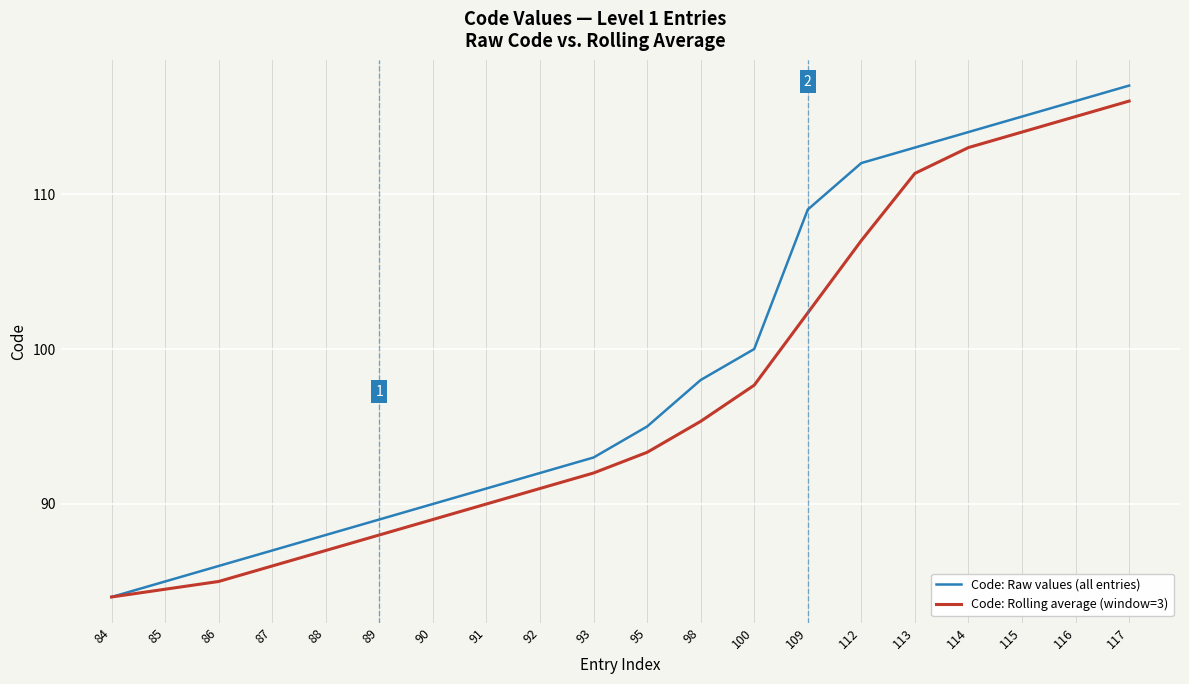

What value does the Code: Raw values (all entries) series have at 89?

89.0